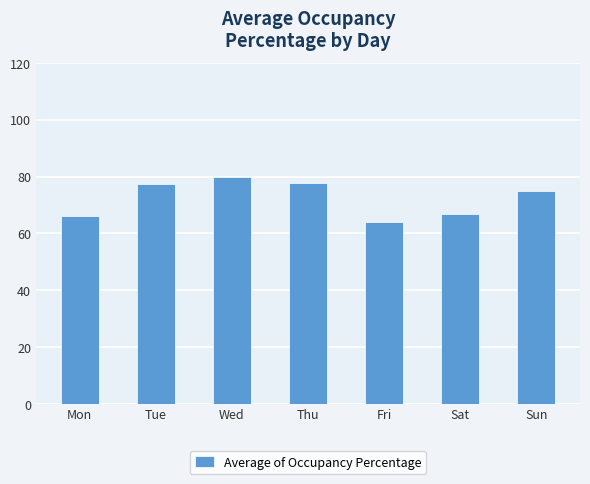

What value does the data have at Sat?

66.7